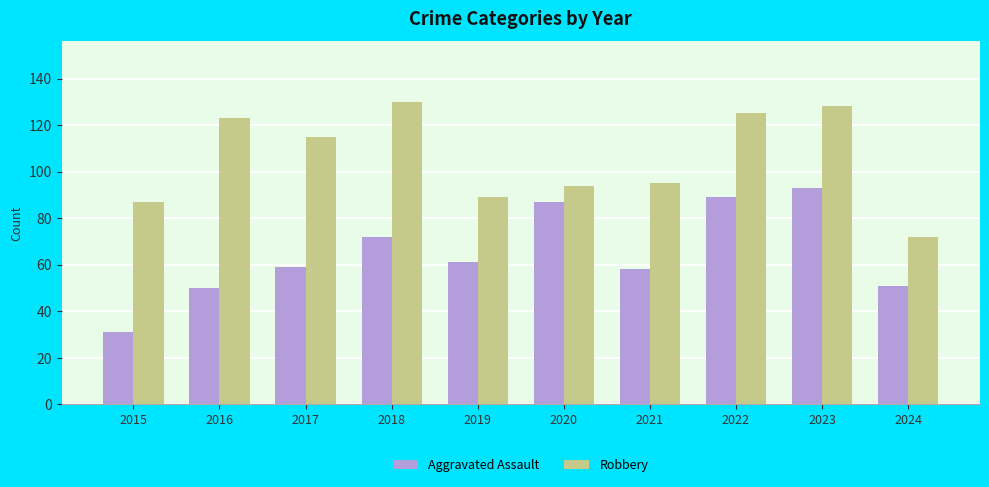

Where is Aggravated Assault nearest to the value 62?

2019